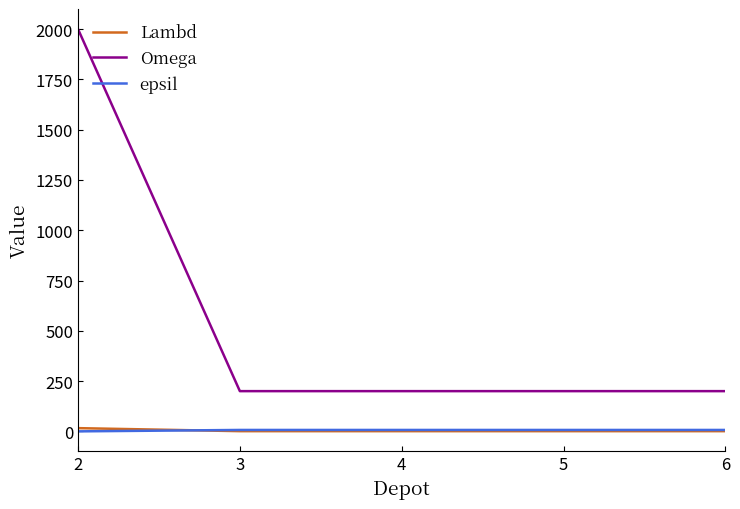

True or false: Omega and Lambd intersect in this chart.

False